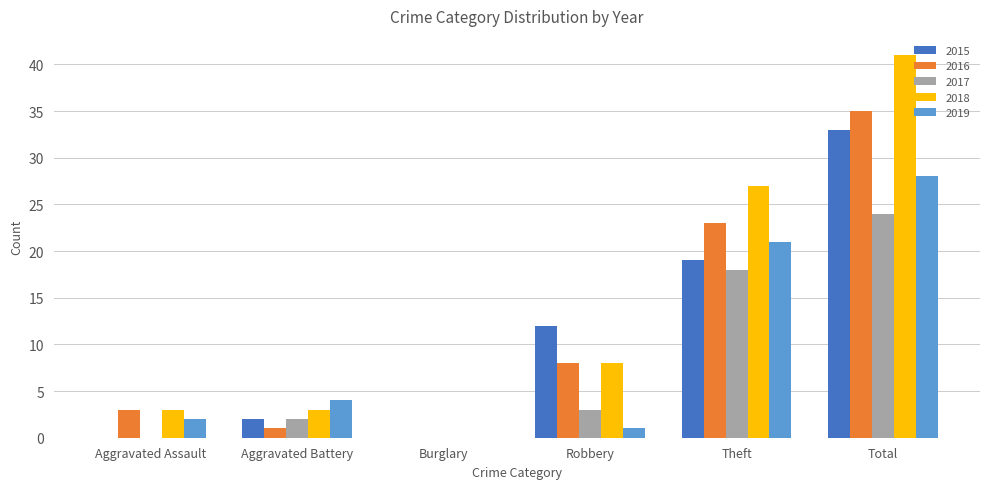

The value of 2016 at Total is 35. True or false?

True